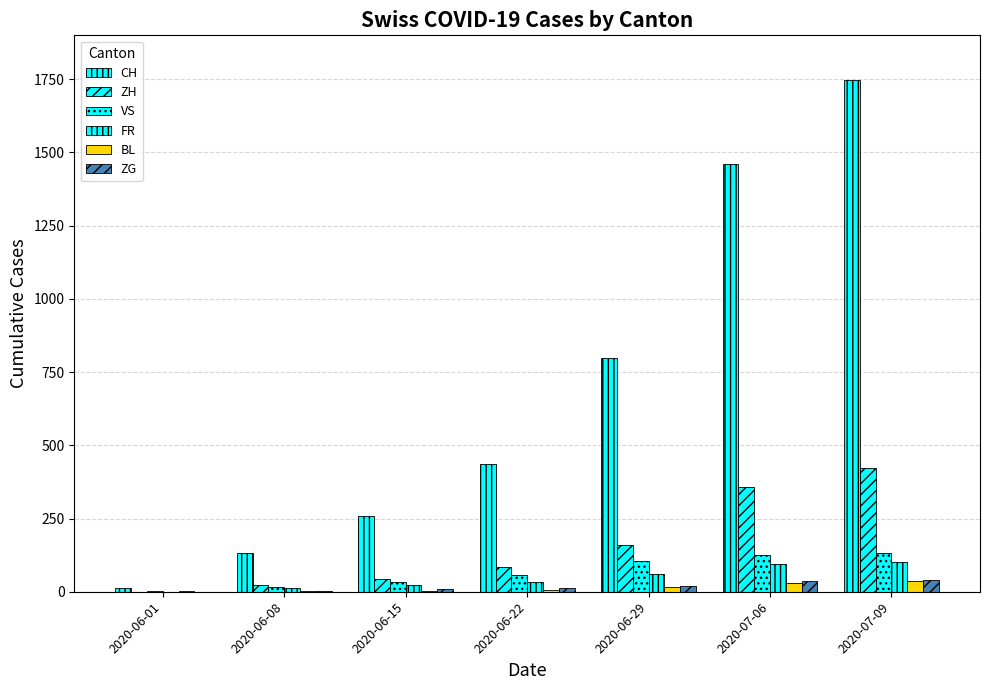

What is the maximum value for ZG?

41